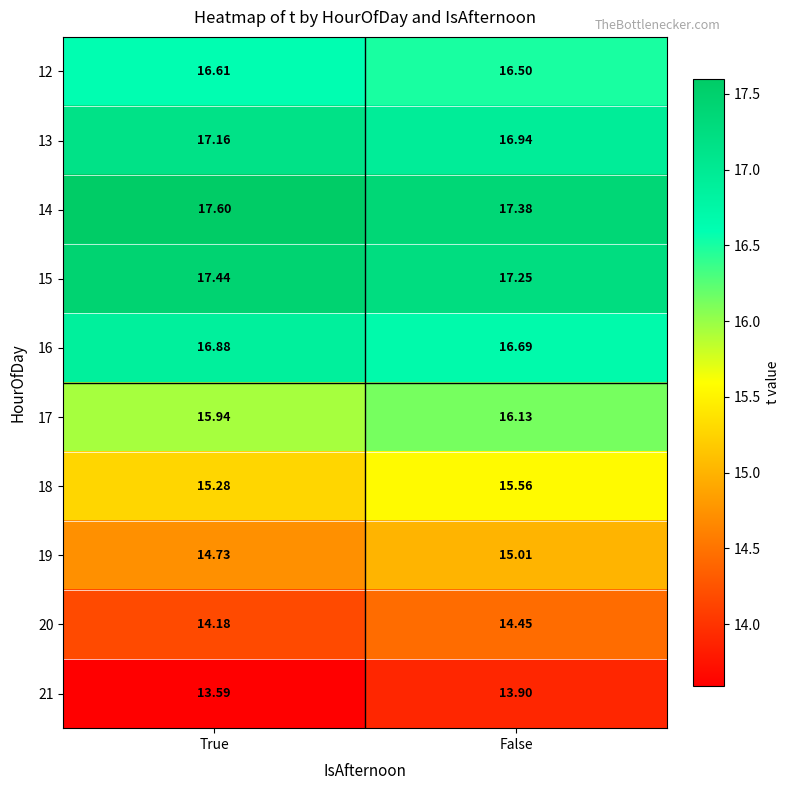

At which label does 13 first exceed 17?

True